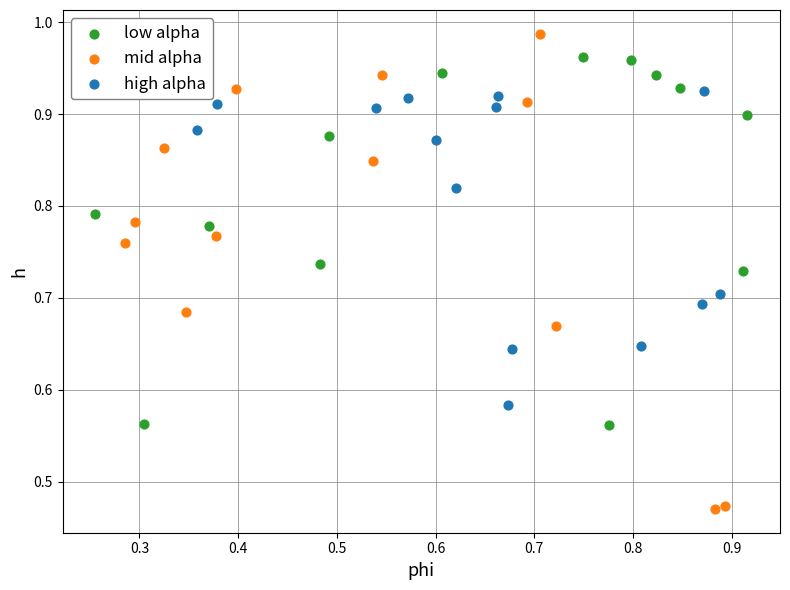

Which series has the largest Y range (max minus min)?

mid alpha